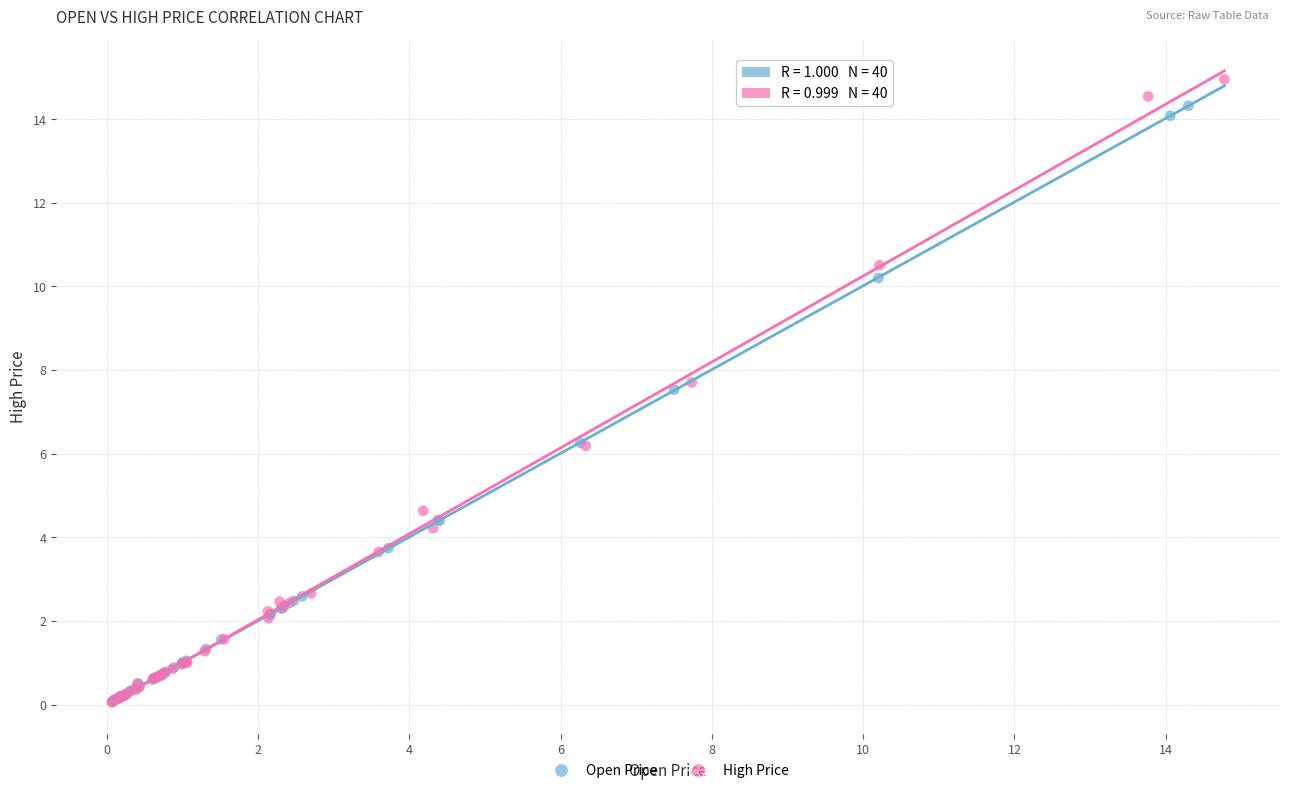

Which series has the largest Y range (max minus min)?

High Price